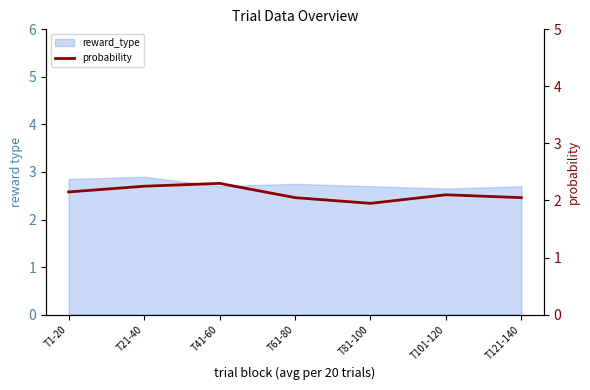

The chart shows a value of 1.1 at T41-60. True or false?

False